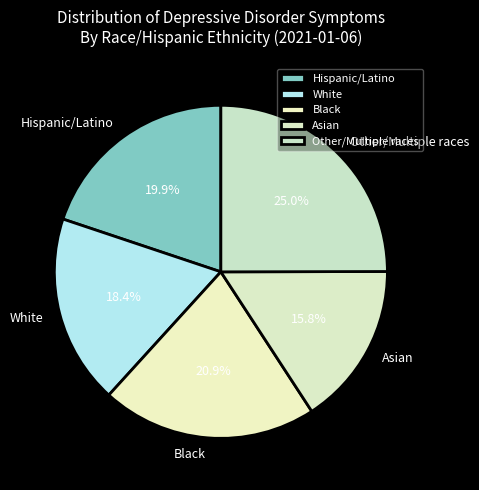

Approximately how many times larger is the value at White compared to Hispanic/Latino?

0.9